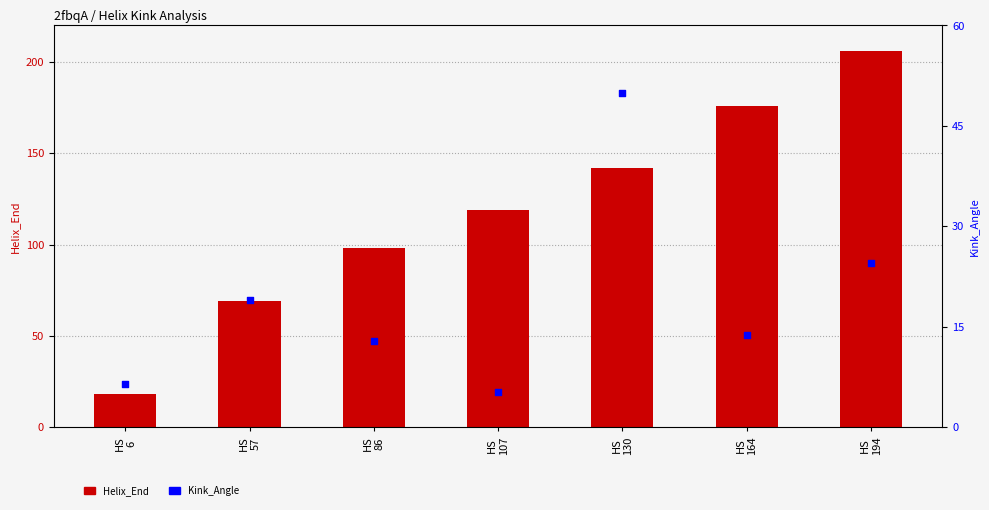

Which series has the largest total across all categories?

Helix_End